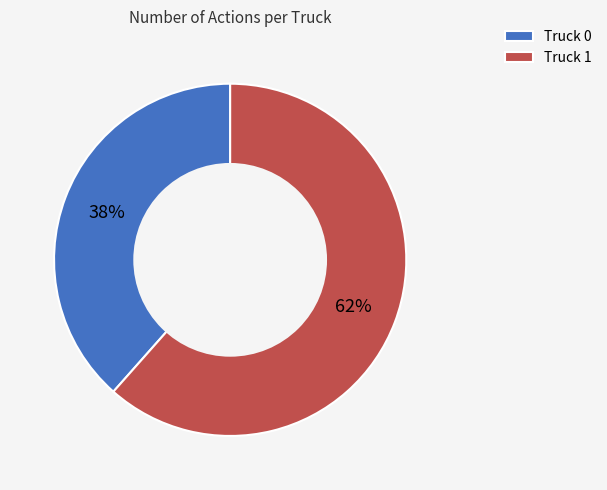

To the nearest percent, what is the combined percentage of Truck 0 and Truck 1?

100%